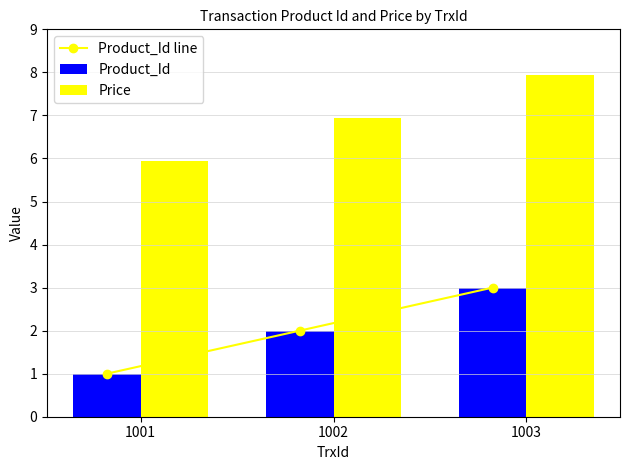

Which series has the largest range (max minus min)?

Product_Id line